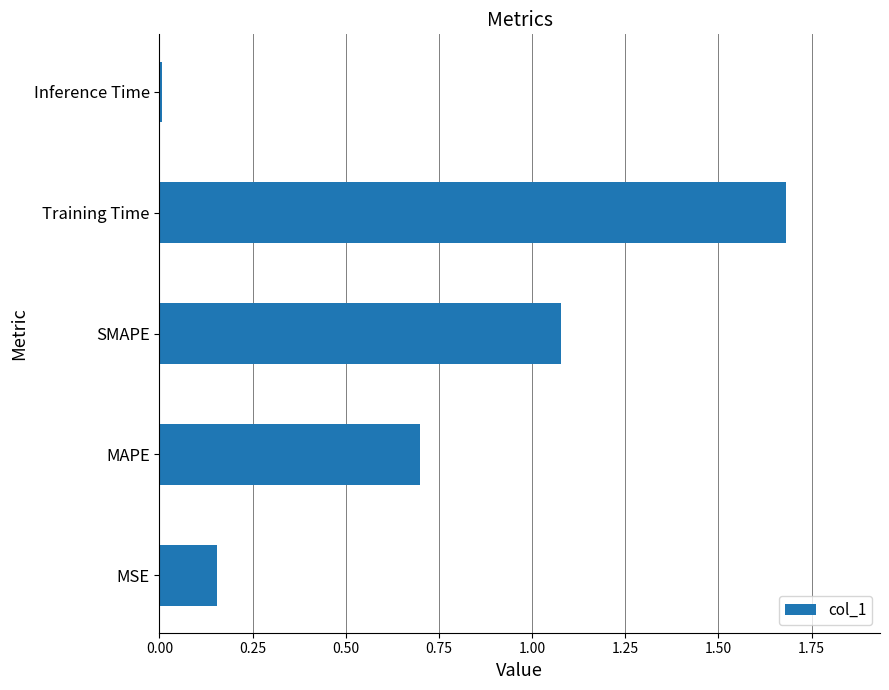

Rank the categories by value from lowest to highest.

Inference Time, MSE, MAPE, SMAPE, Training Time